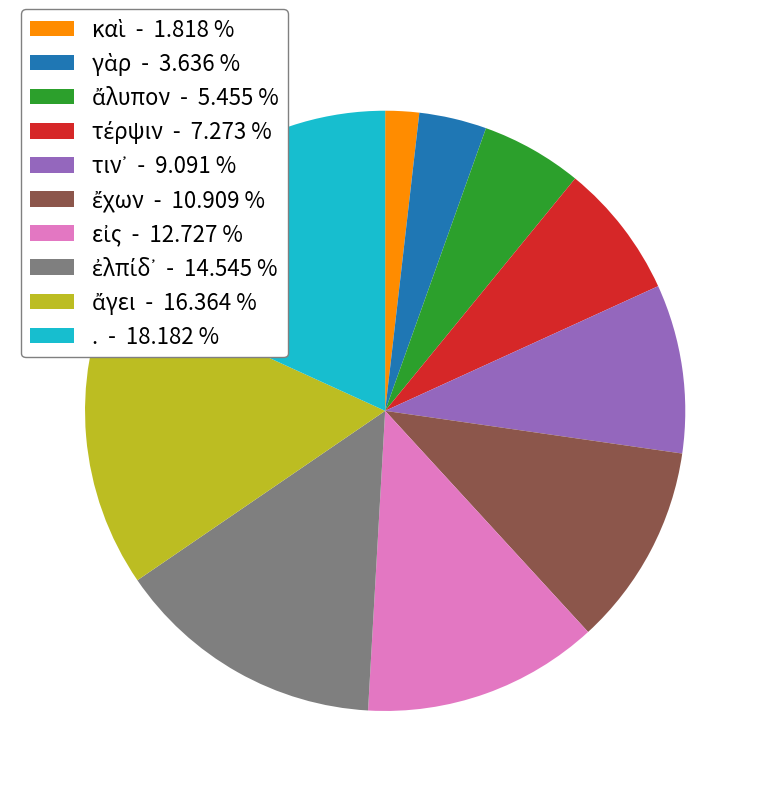

Is there a majority slice in this chart?

No